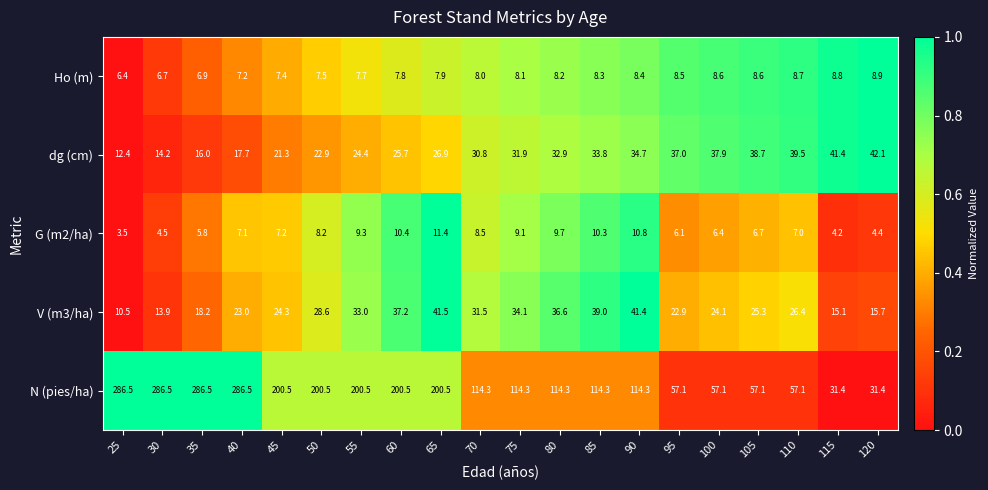

True or false: N (pies/ha) has a value of 114.3 at 85.

True